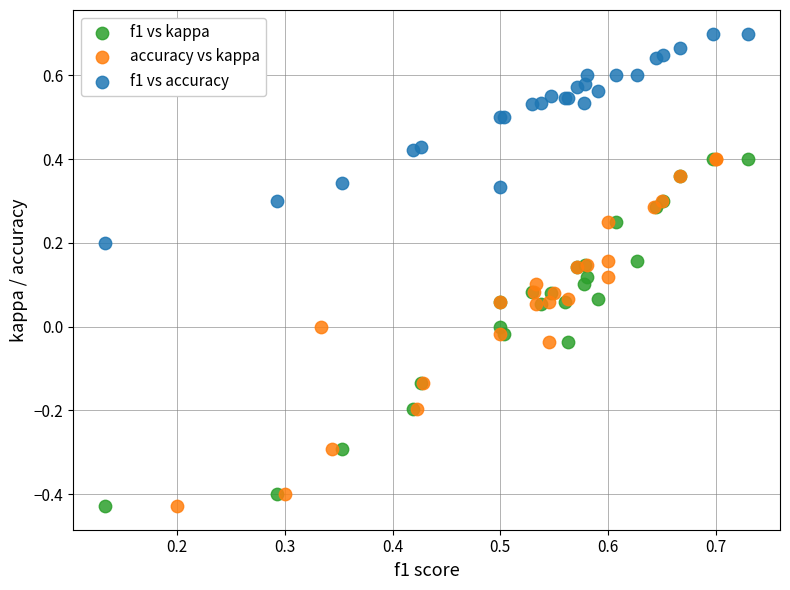

Which series reaches the maximum Y coordinate?

f1 vs accuracy